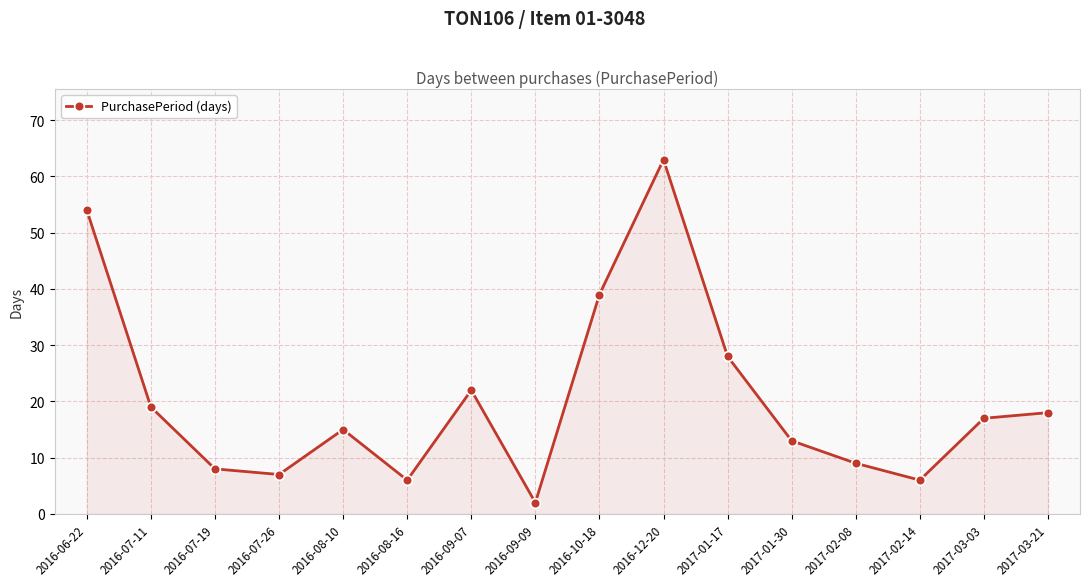

Approximately how many times larger is the value at 2016-07-26 compared to 2016-10-18?

0.2